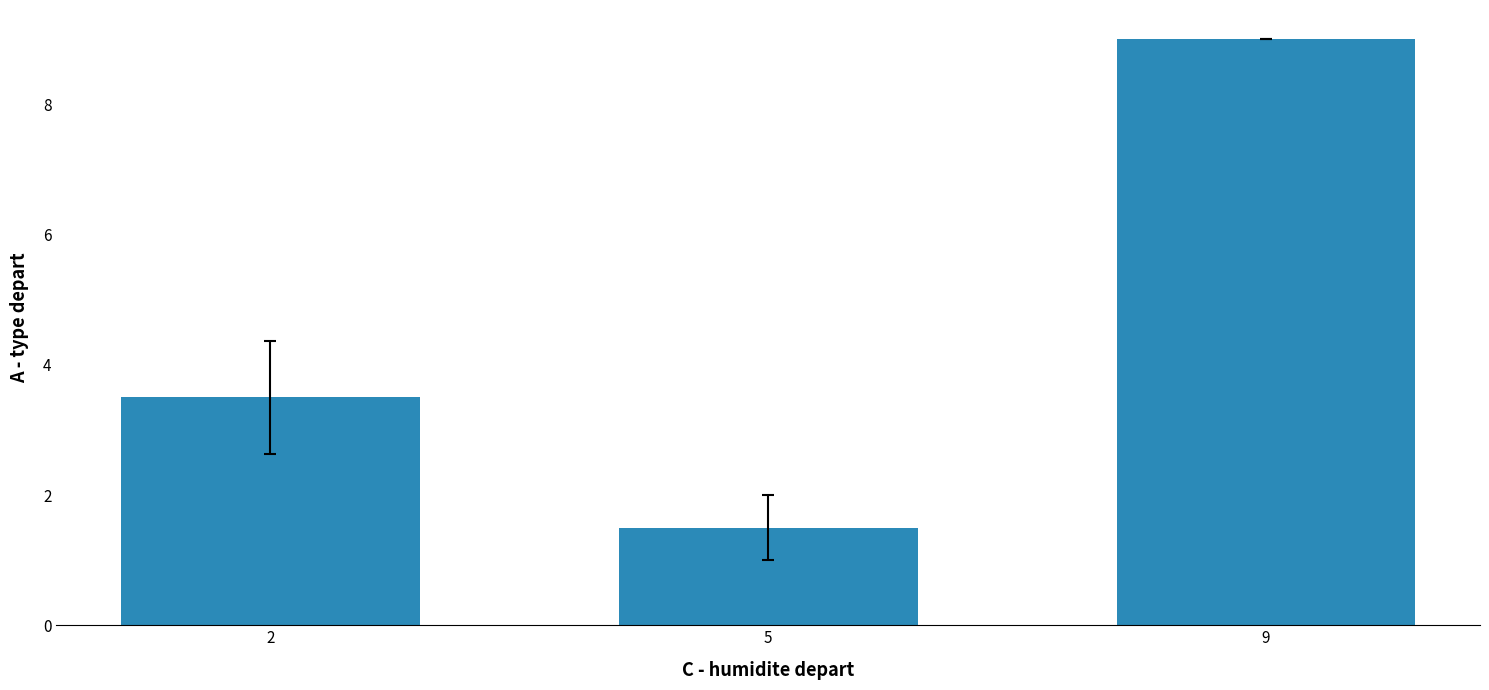

What is the value of the 2nd bar from the left?

1.5